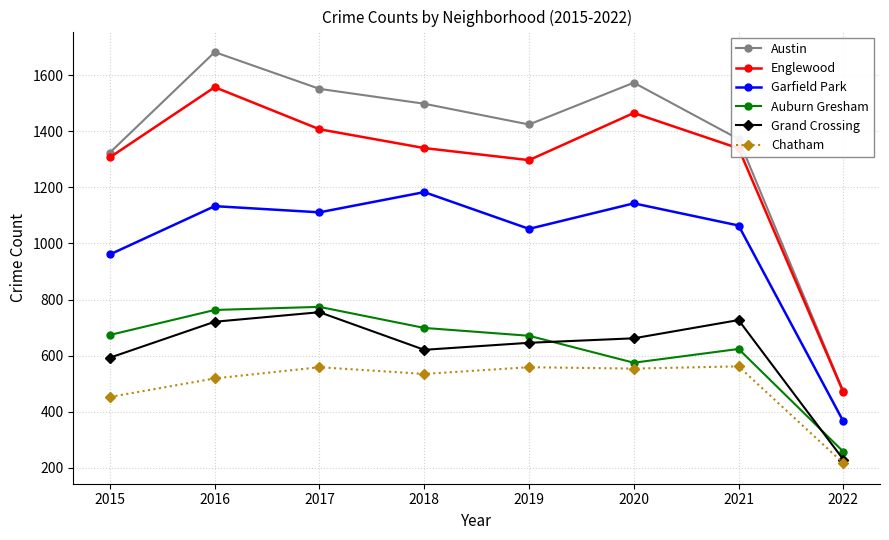

What is the sum of the Grand Crossing values at 2021 and 2018?

1348